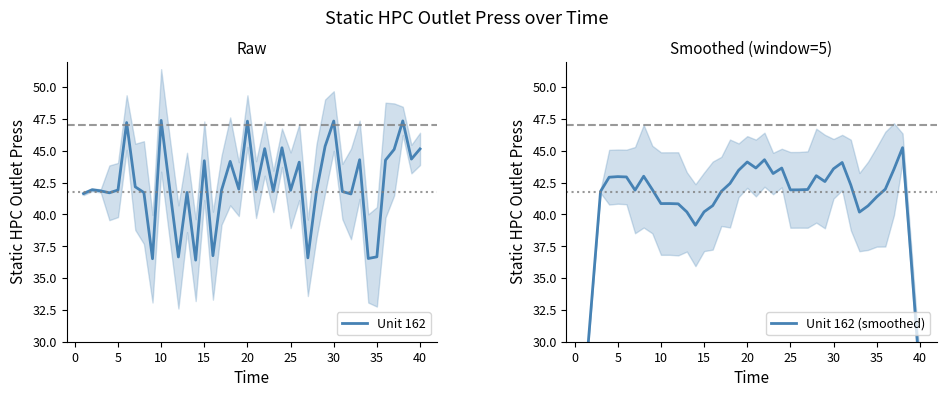

What is the difference between the maximum and minimum values in the Unit 162 series?

11.0